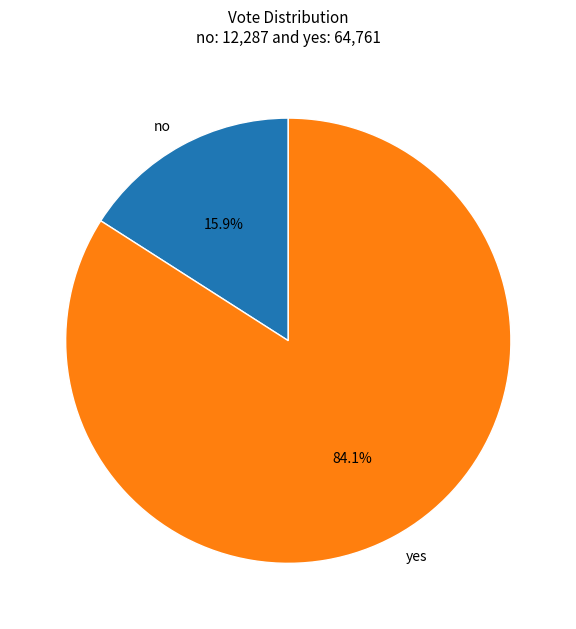

To the nearest percent, what percentage of the pie is yes?

84%